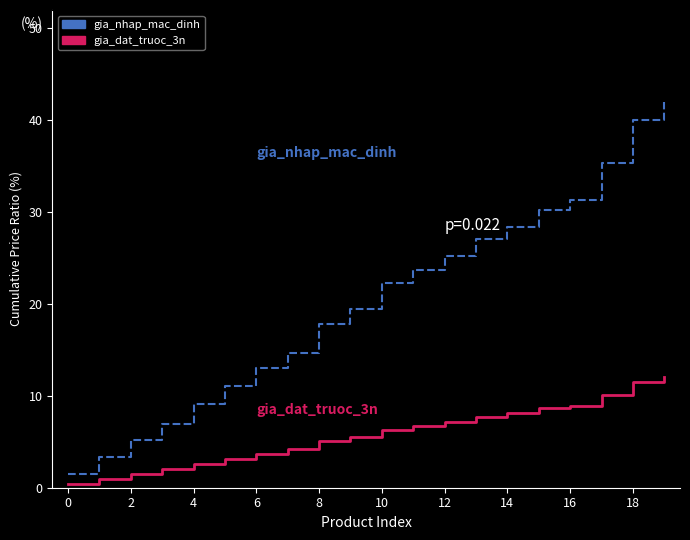

How many lines are shown in the chart?

2